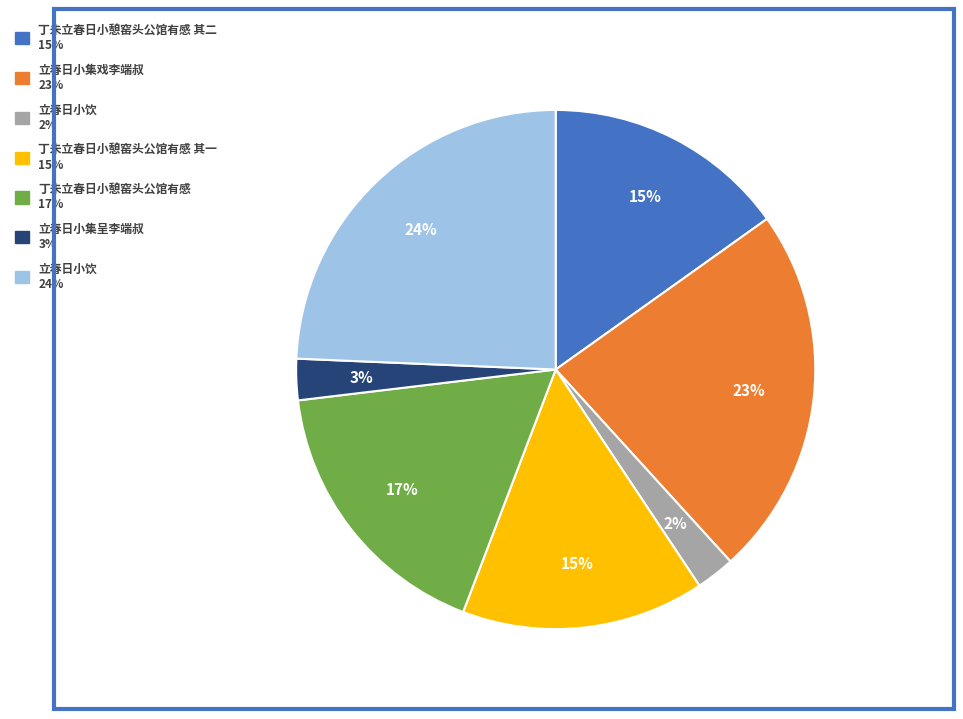

To the nearest percent, what is the average slice percentage?

14%